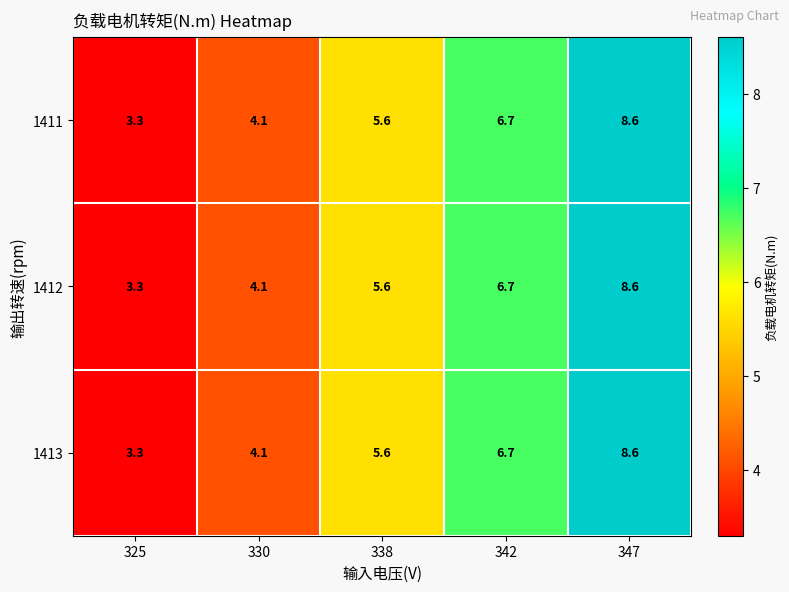

What is the difference between the maximum and minimum values in the 1412 series?

5.3